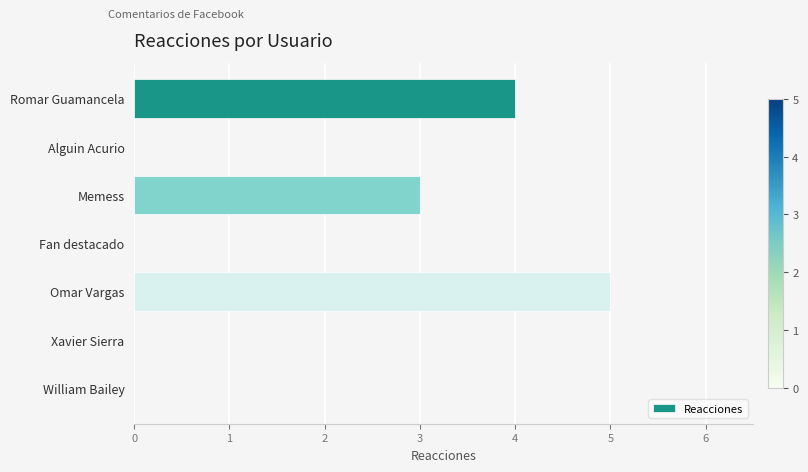

How many series are shown in this chart?

1